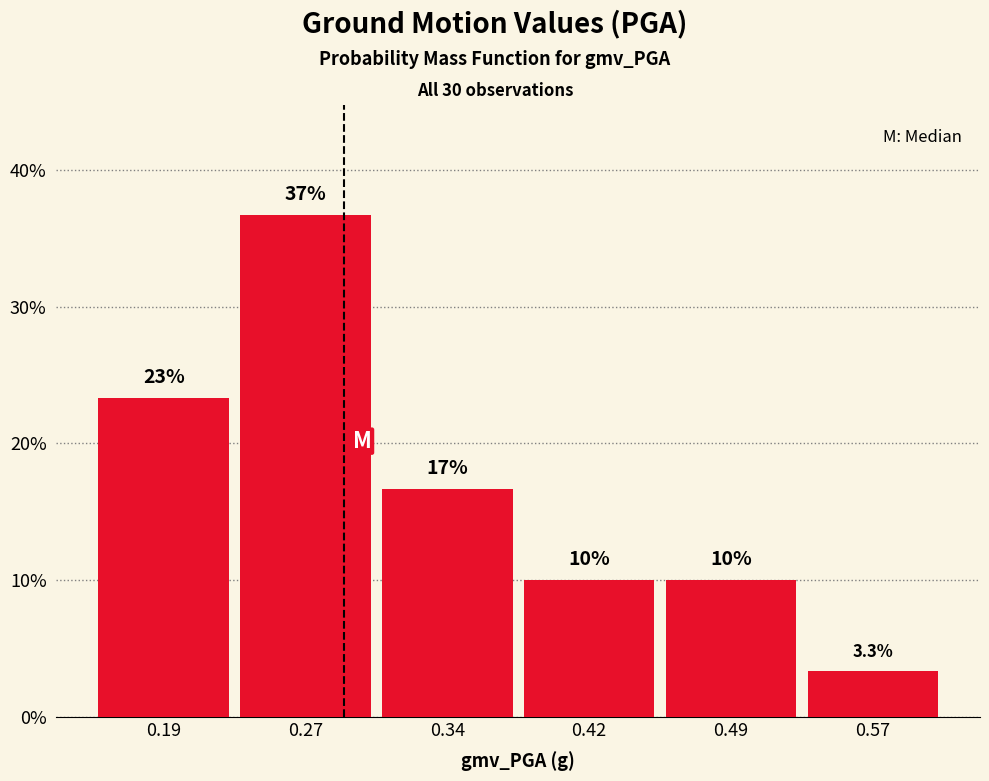

Reading left to right, what are all the values shown in this chart?

23.3	36.7	16.7	10.0	10.0	3.3